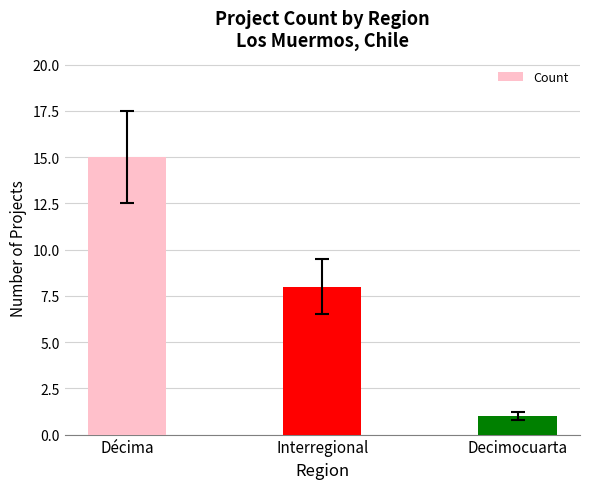

What is the label of the 2nd bar from the right?

Interregional